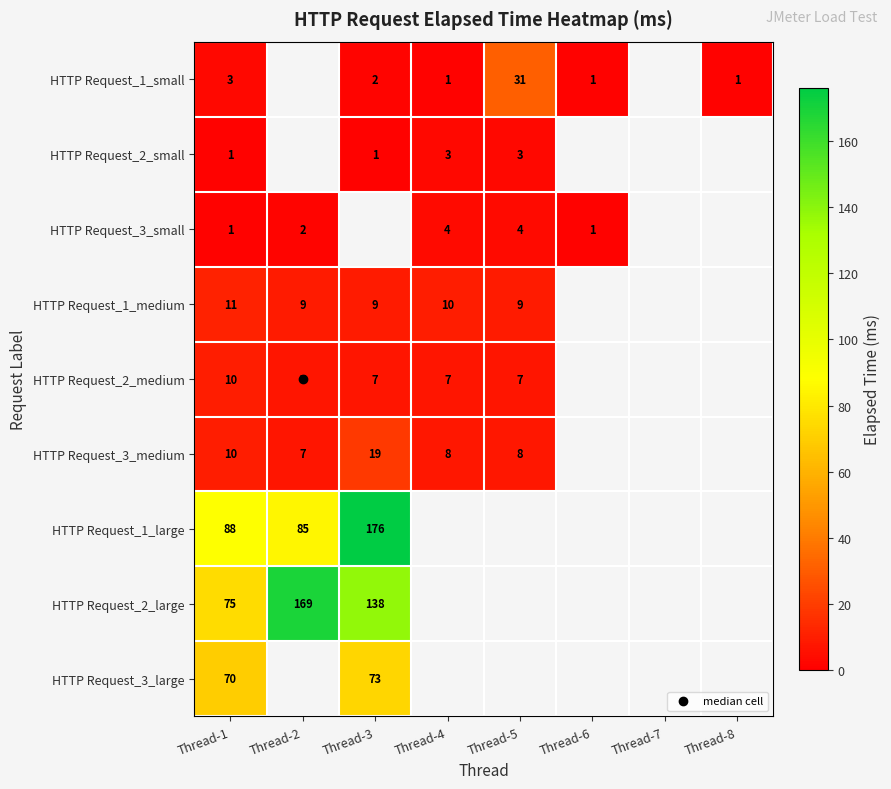

Which series has the largest range (max minus min)?

HTTP Request_2_large